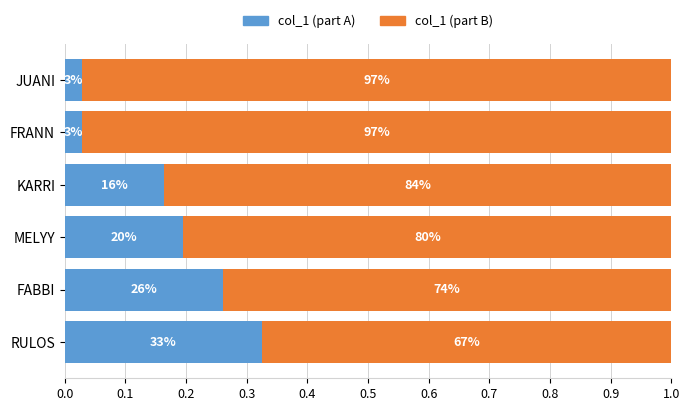

What are all the series names shown in the legend?

col_1 (part A), col_1 (part B)